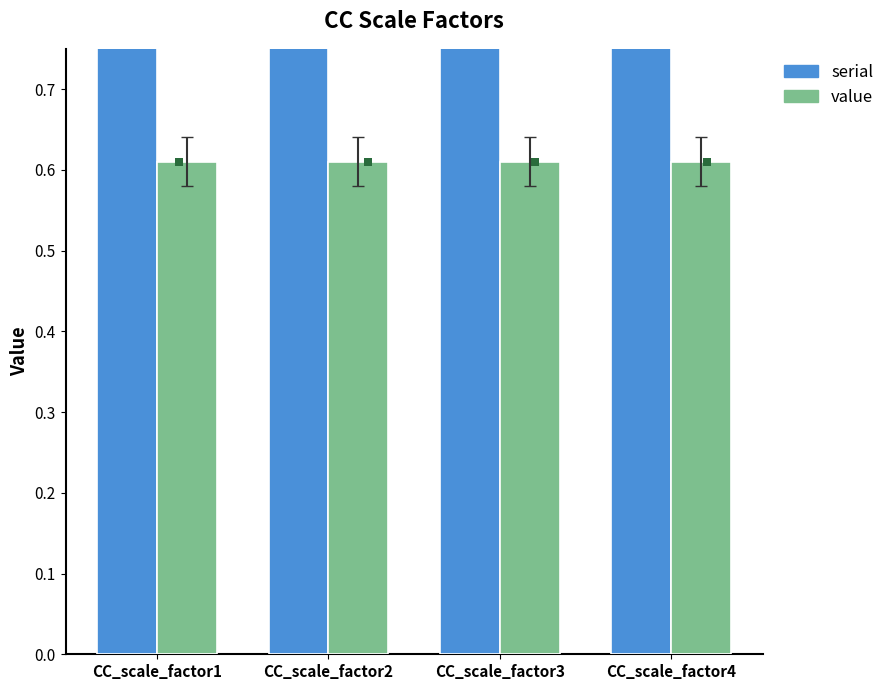

Which series reaches the minimum Y coordinate?

value